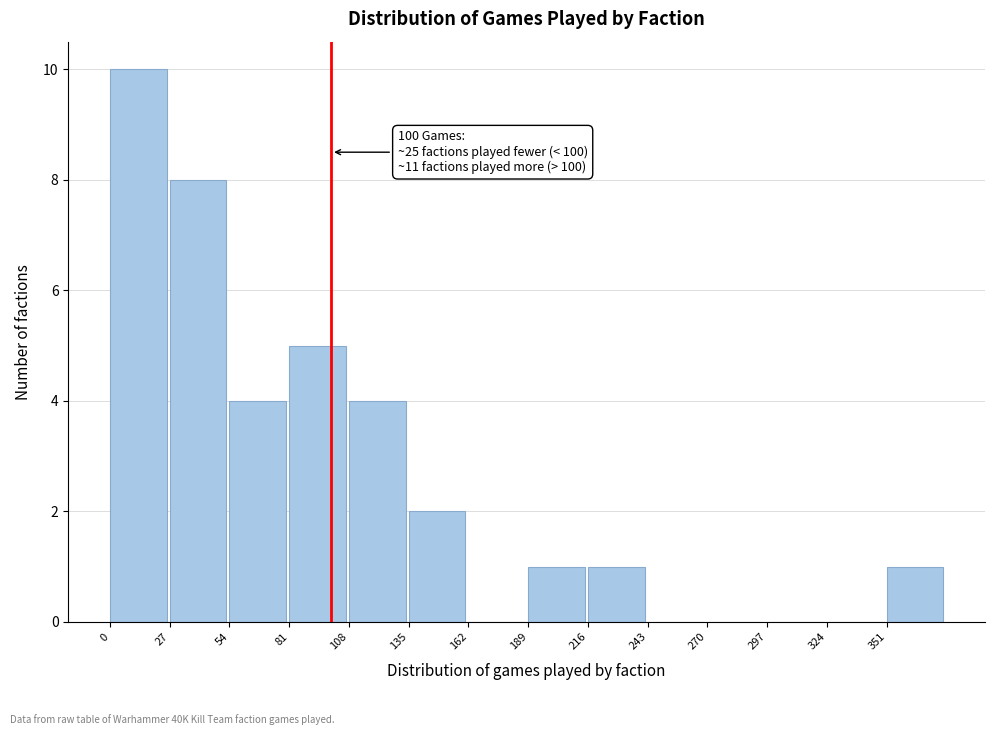

Over which range of the x-axis is the bar tallest?

0 to 27